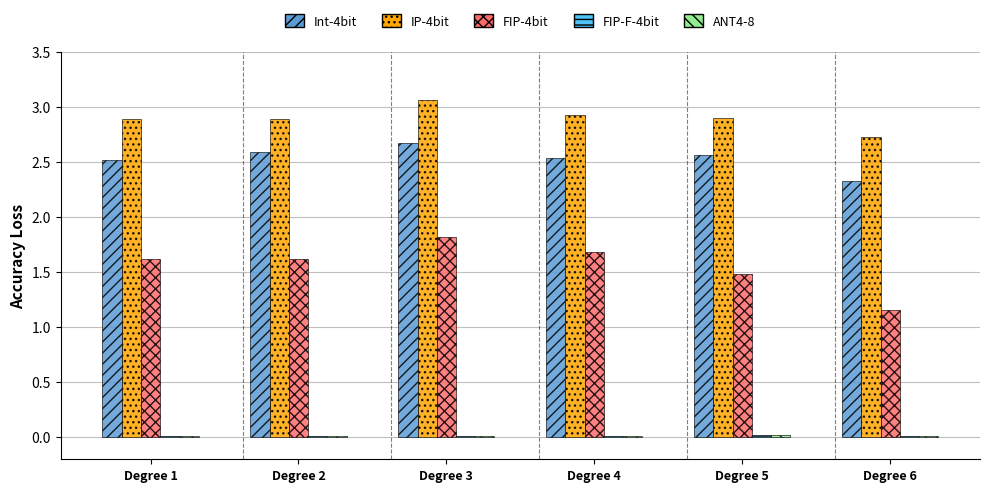

Count the number of data series in this chart.

5